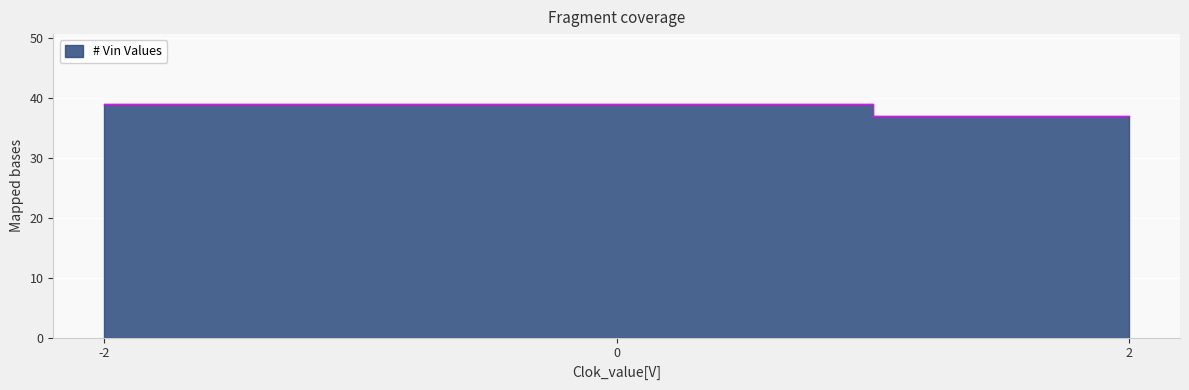

How many series are shown in this chart?

1